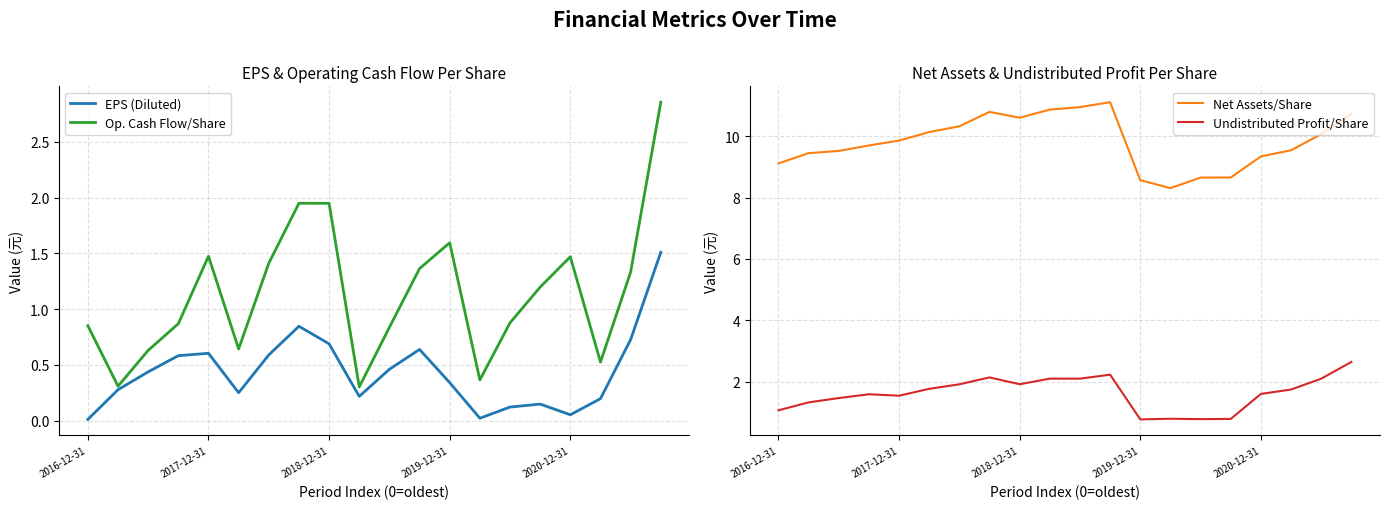

True or false: Undistributed Profit/Share and Net Assets/Share intersect in this chart.

False